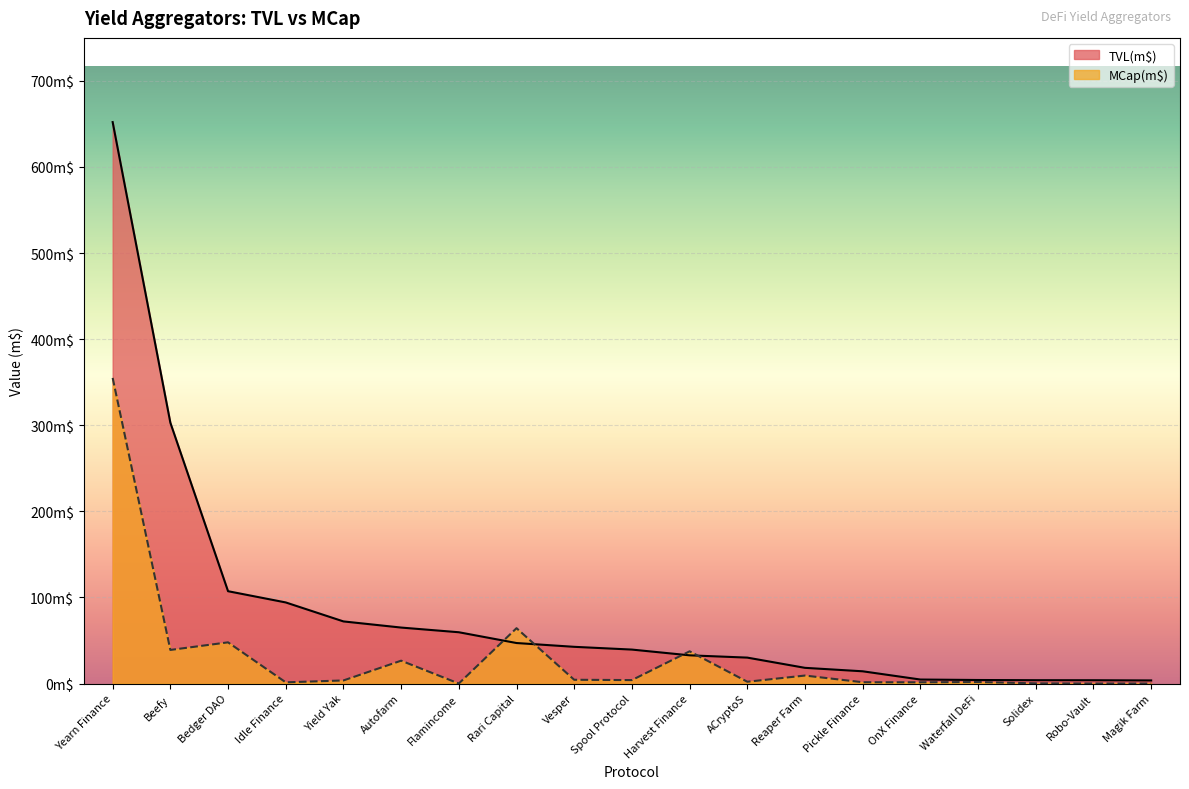

Where is MCap(m$) nearest to the value 177?

Rari Capital